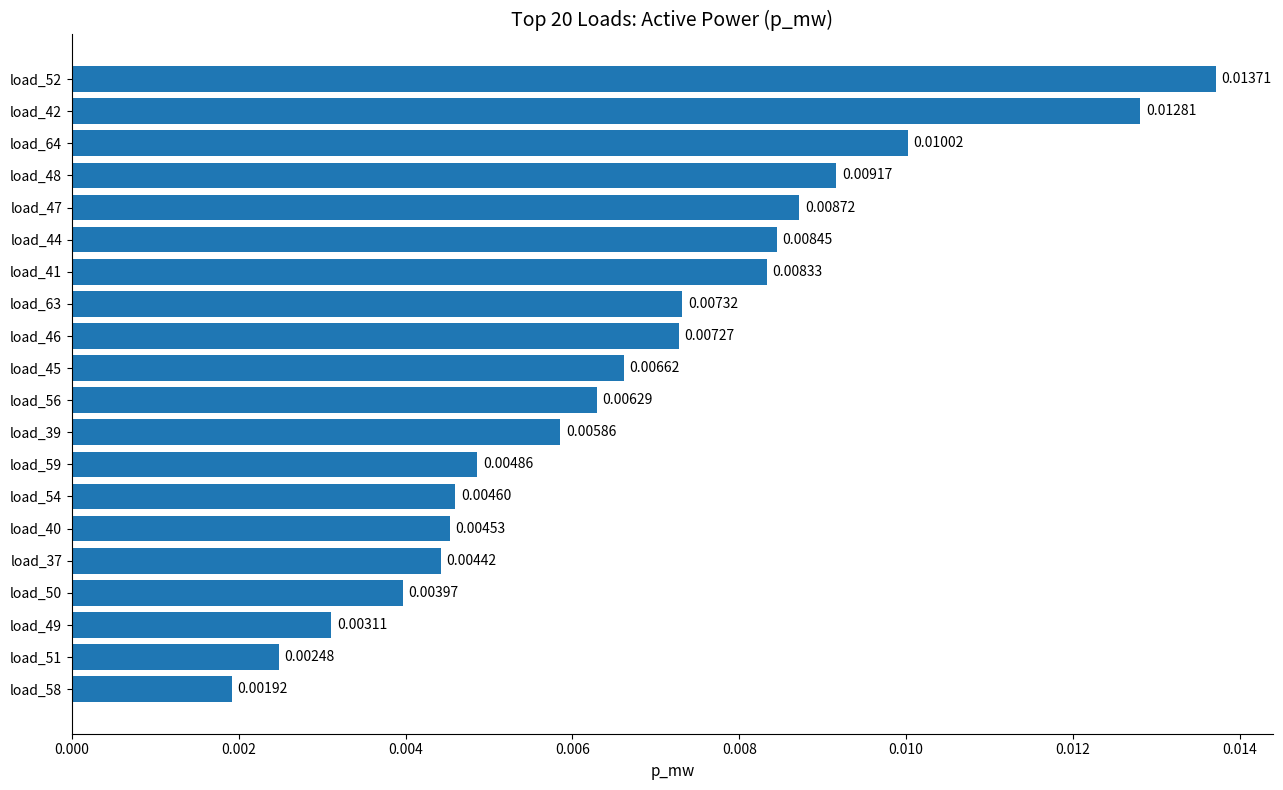

List the labels in order of value, largest first.

load_52, load_42, load_64, load_48, load_47, load_44, load_41, load_63, load_46, load_45, load_56, load_39, load_59, load_54, load_40, load_37, load_50, load_49, load_51, load_58